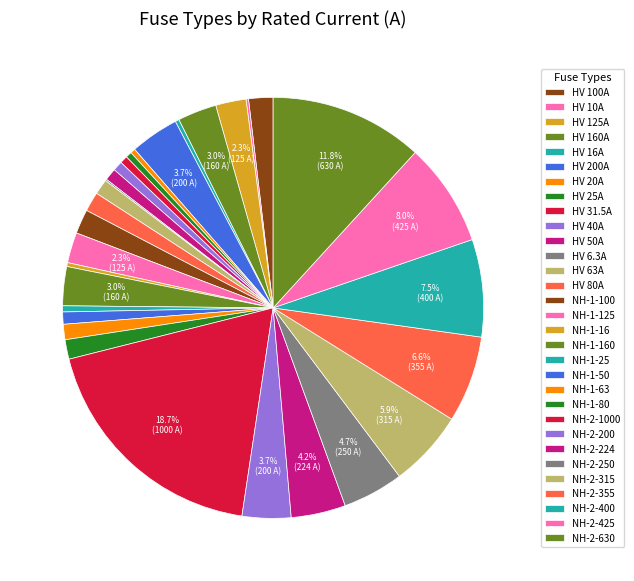

Is HV 125A the majority of the pie?

No